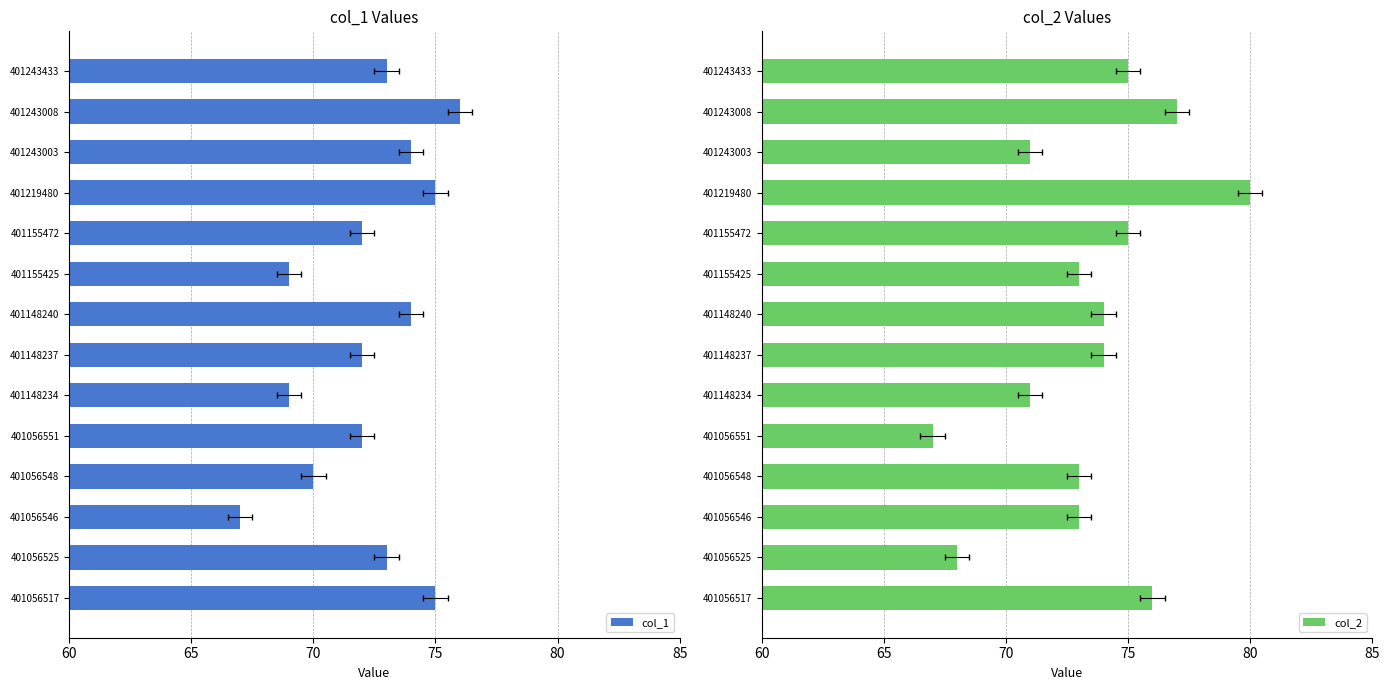

What is the value of the col_2 bar at the 11th from the left?

80